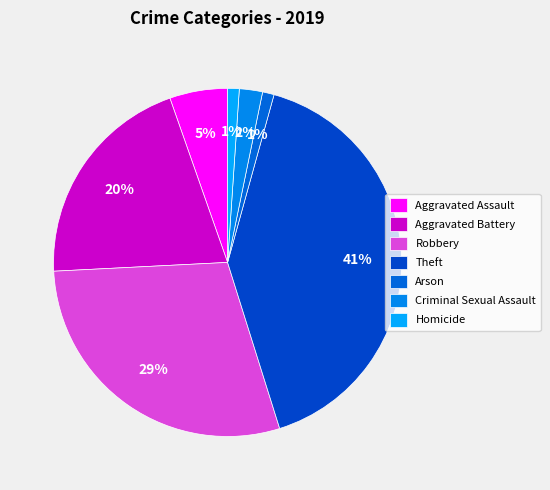

What percentage do Aggravated Assault and Criminal Sexual Assault together represent?

7.5%